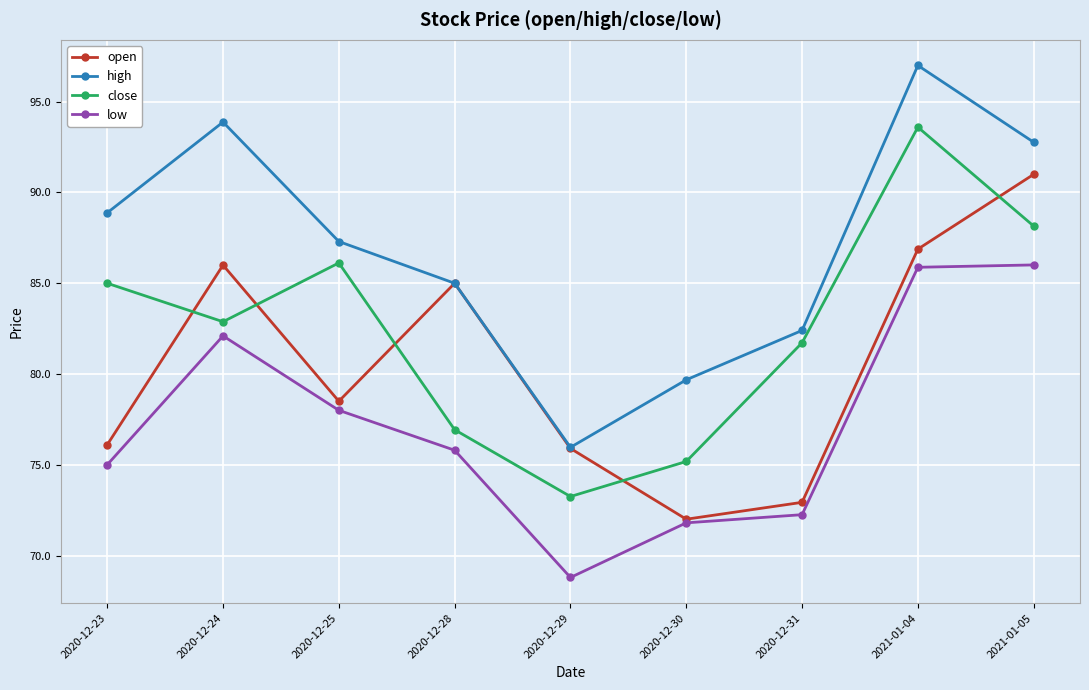

What is the label of the 6th point from the left?

2020-12-30